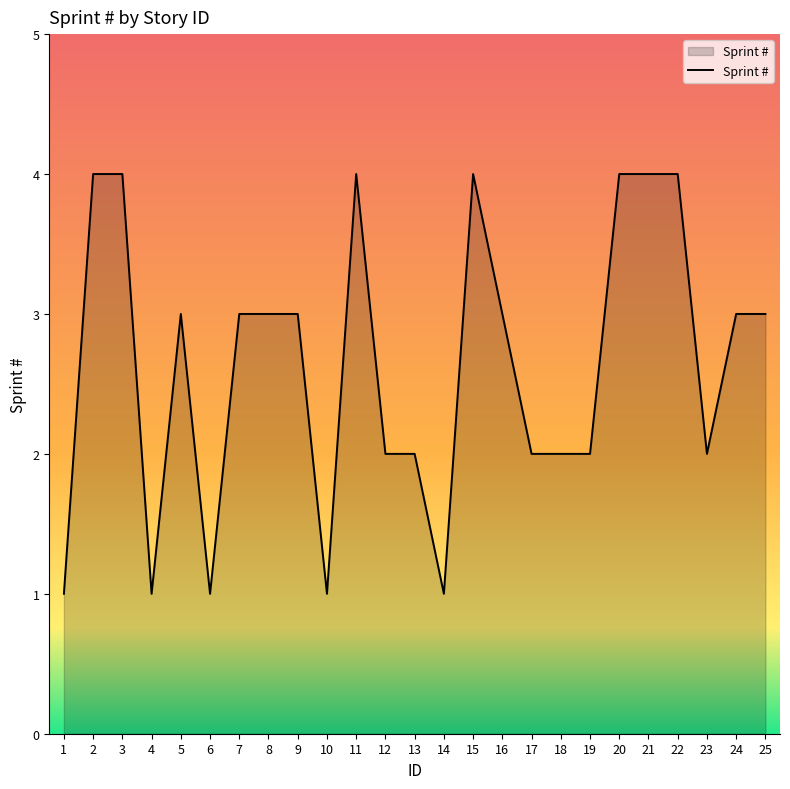

The value at 15 is 4. True or false?

True